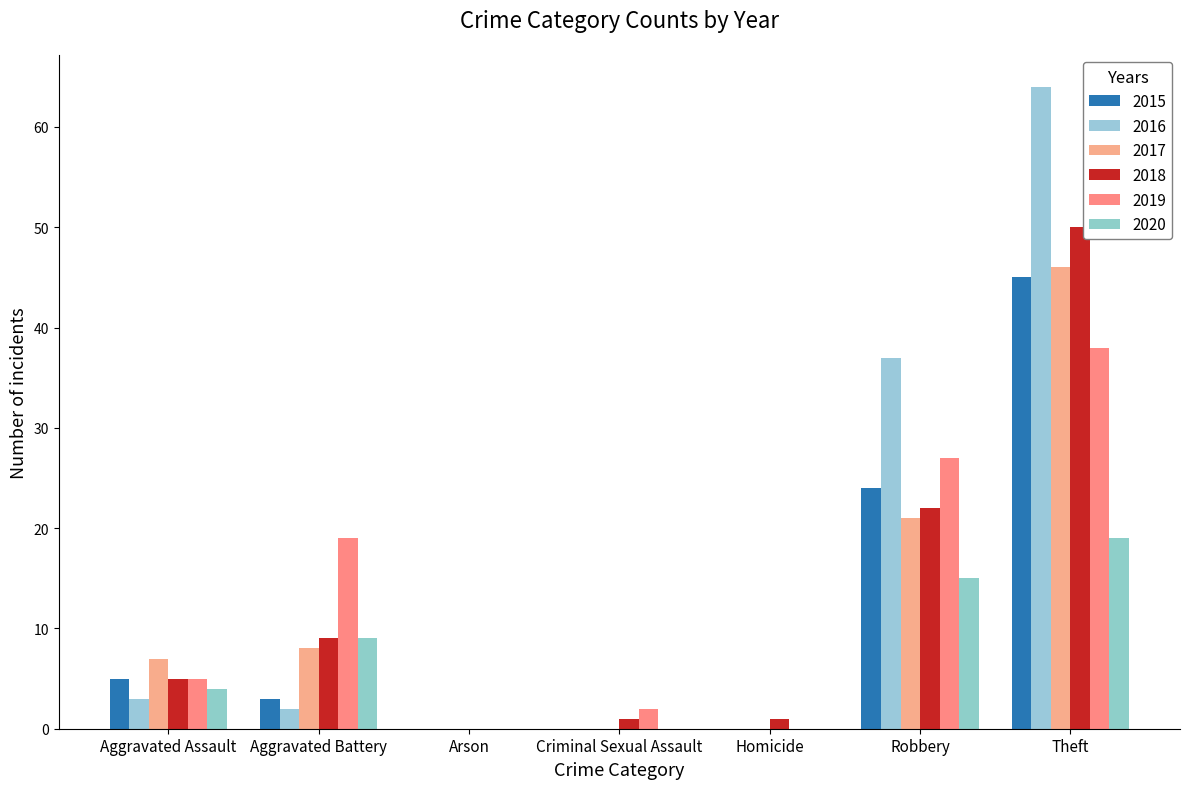

How many groups of bars are there?

7